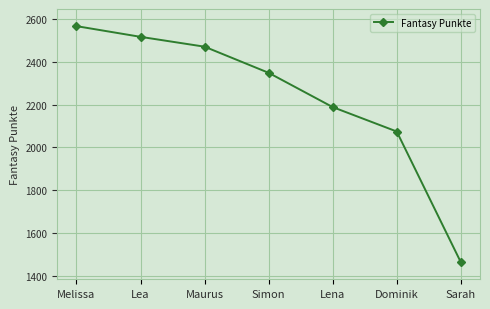

What is the difference between the maximum and minimum values?

1102